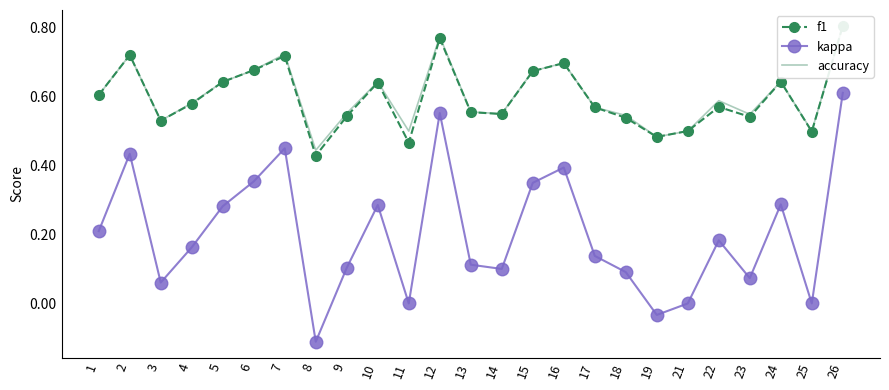

What is the minimum value for accuracy?

0.4